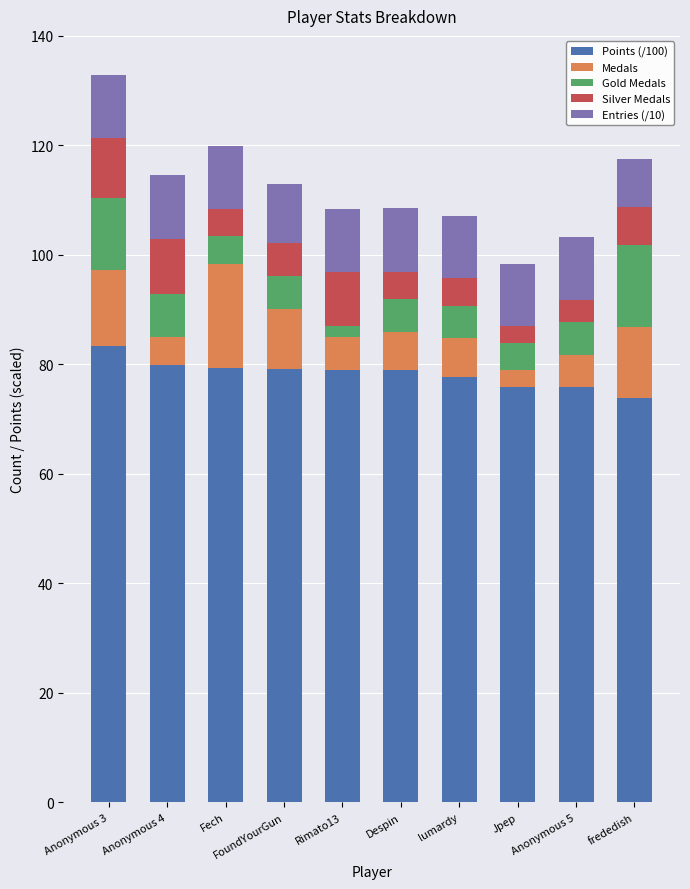

What is the lowest value of the Points (/100) series?

73.8